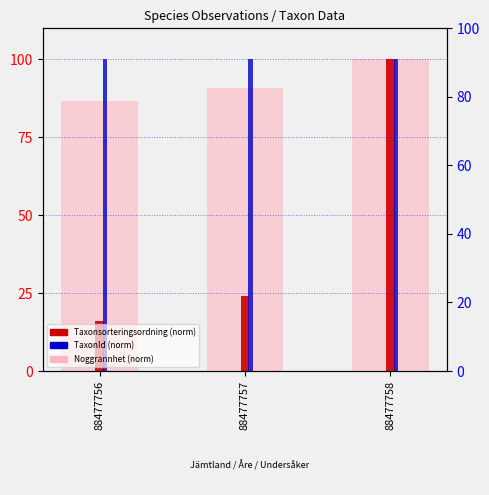

Reading left to right, extract all data points from this chart.

Taxonsorteringsordning: 88477756=86.8	88477757=90.9	88477758=100.0
TaxonId: 88477756=15.9	88477757=24.2	88477758=100.0
Noggrannhet: 88477756=100.0	88477757=100.0	88477758=100.0